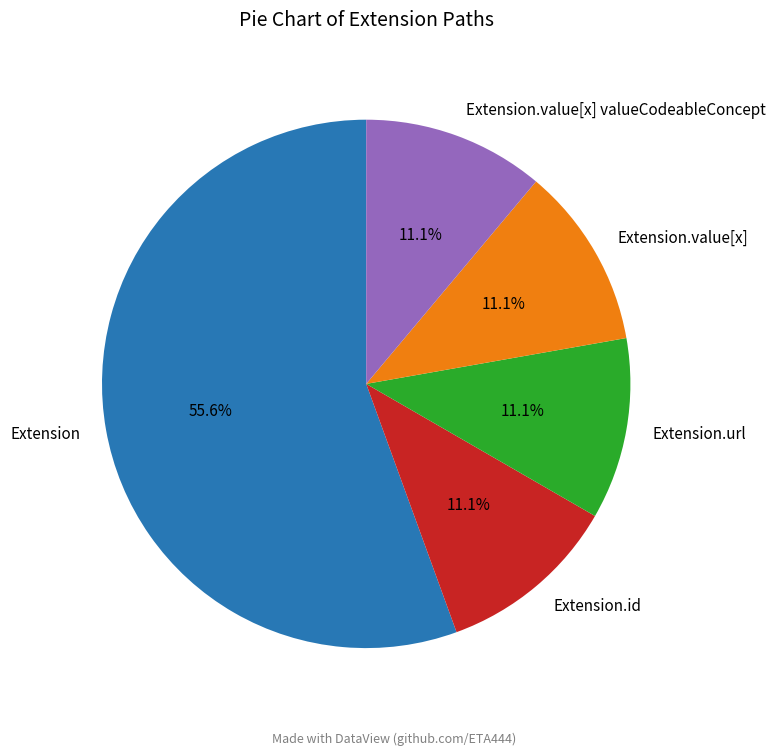

Between Extension and Extension.value[x] valueCodeableConcept, which is larger?

Extension